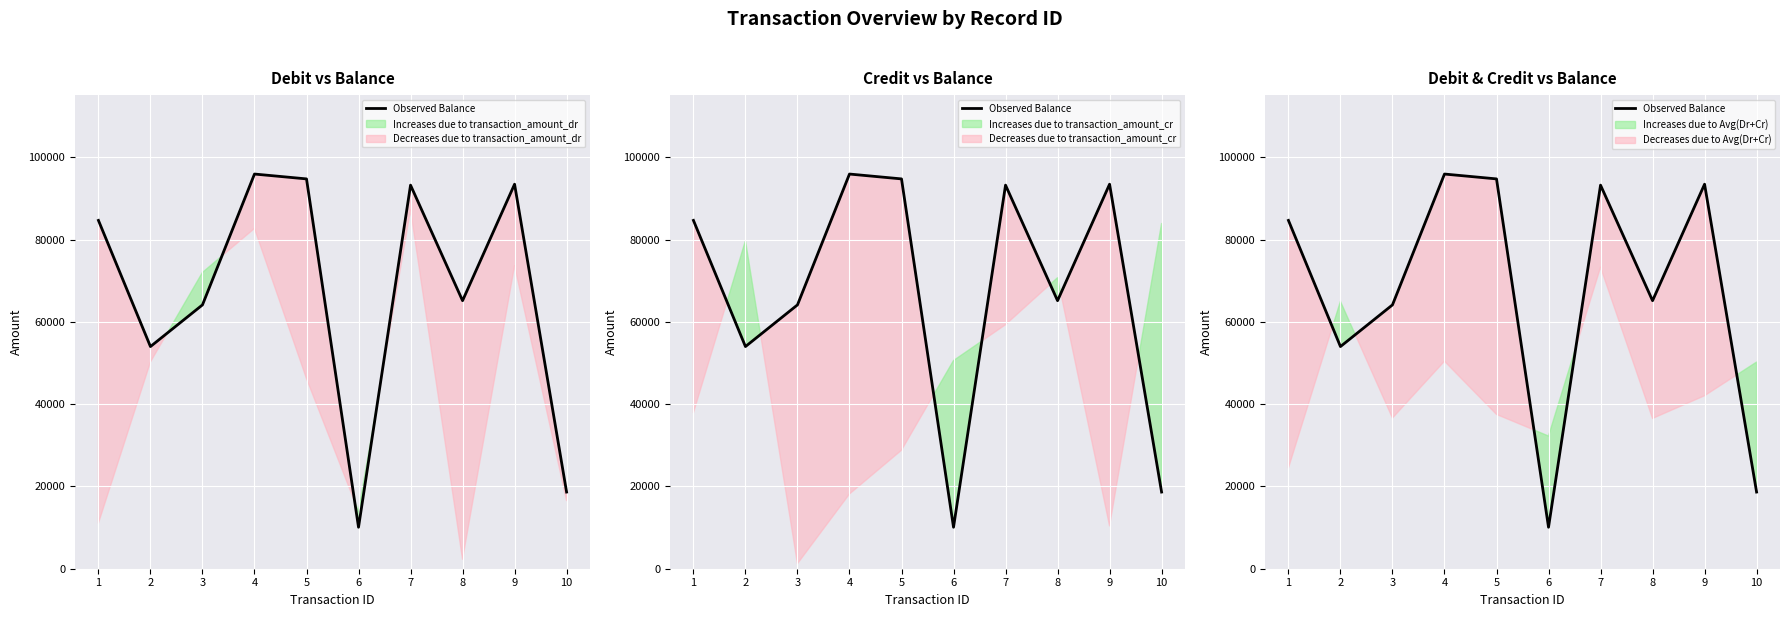

The value at 1 is 84645. True or false?

True